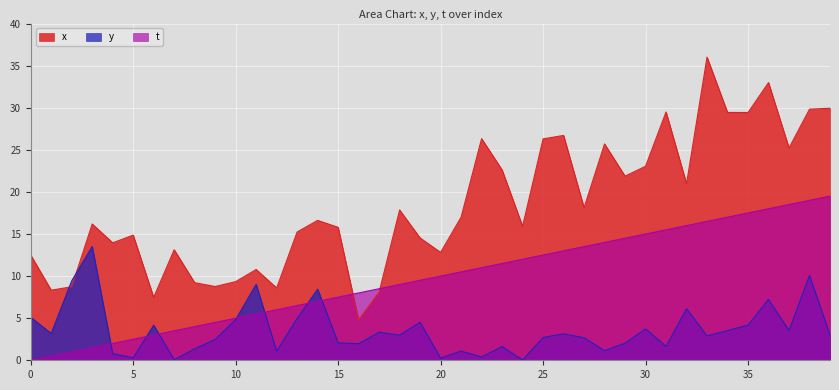

How many data points in y are less than 3?

20